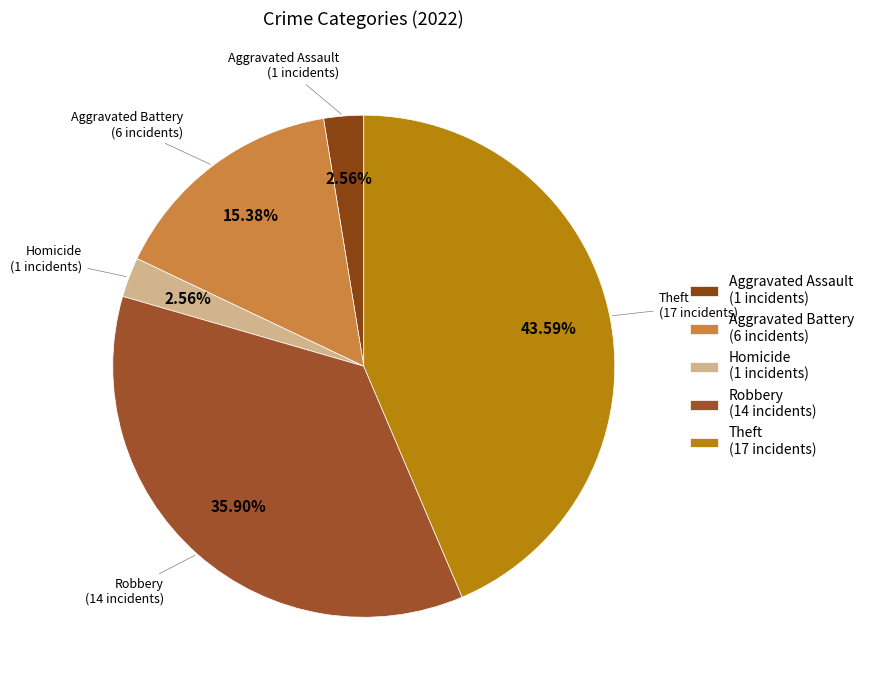

Which slice is the largest?

Theft